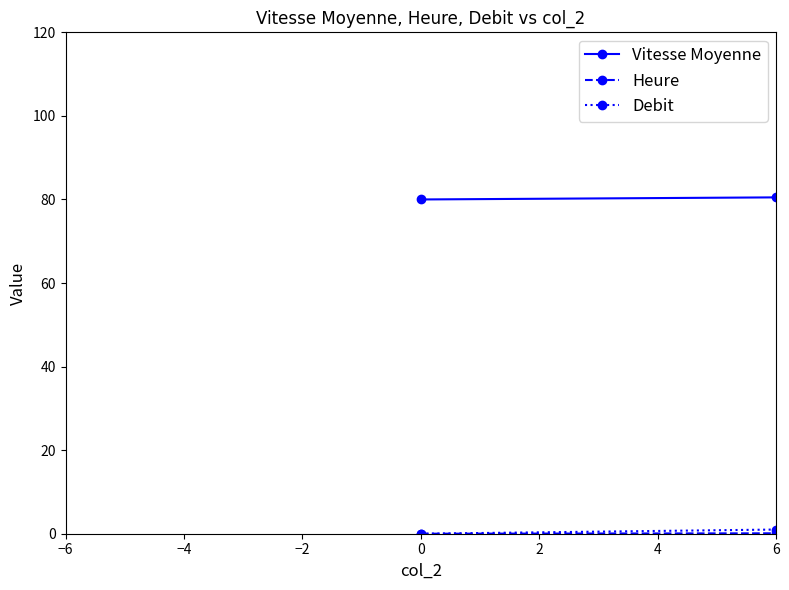

Which series has the largest total across all categories?

Vitesse Moyenne